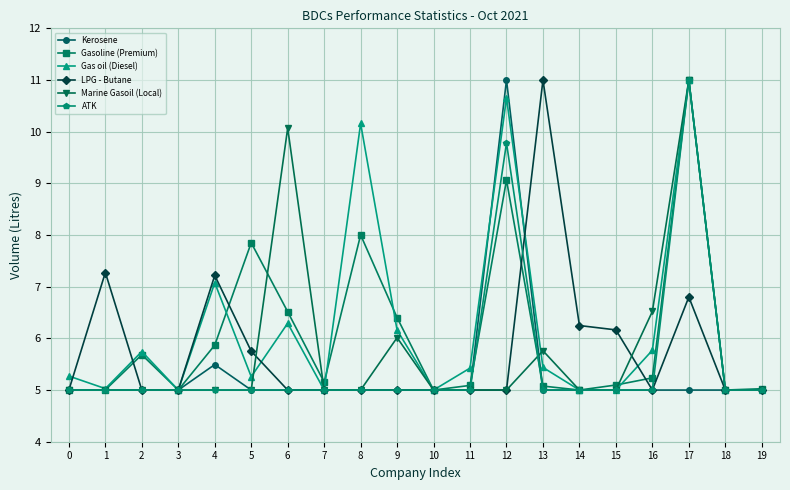

At which category does Gasoline (Premium) reach its first local peak?

2